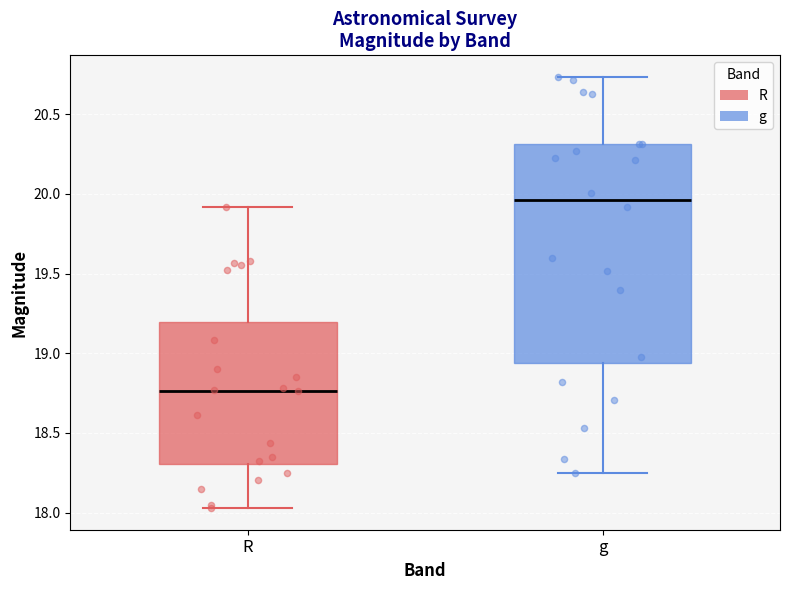

Reading left to right, transcribe this box plot: for each box, give where its median line is, the range the box spans, and where its two whiskers end, as read against the y-axis. The values are not printed on the chart, so give them approximately, as read against the axis.

R: median 18.75, box 18.30 to 19.20, whiskers 18.05 to 19.90
g: median 19.95, box 18.95 to 20.30, whiskers 18.25 to 20.75